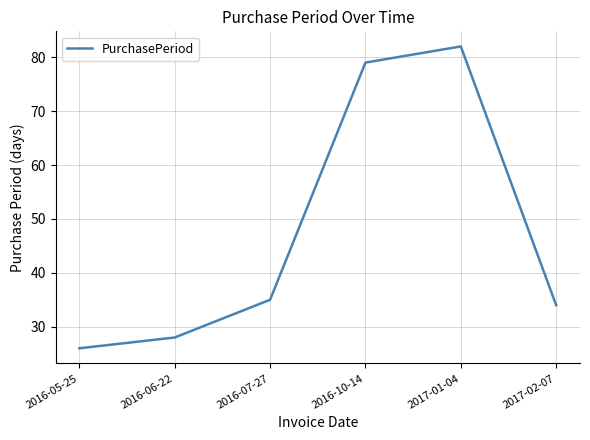

How many lines are shown in the chart?

1